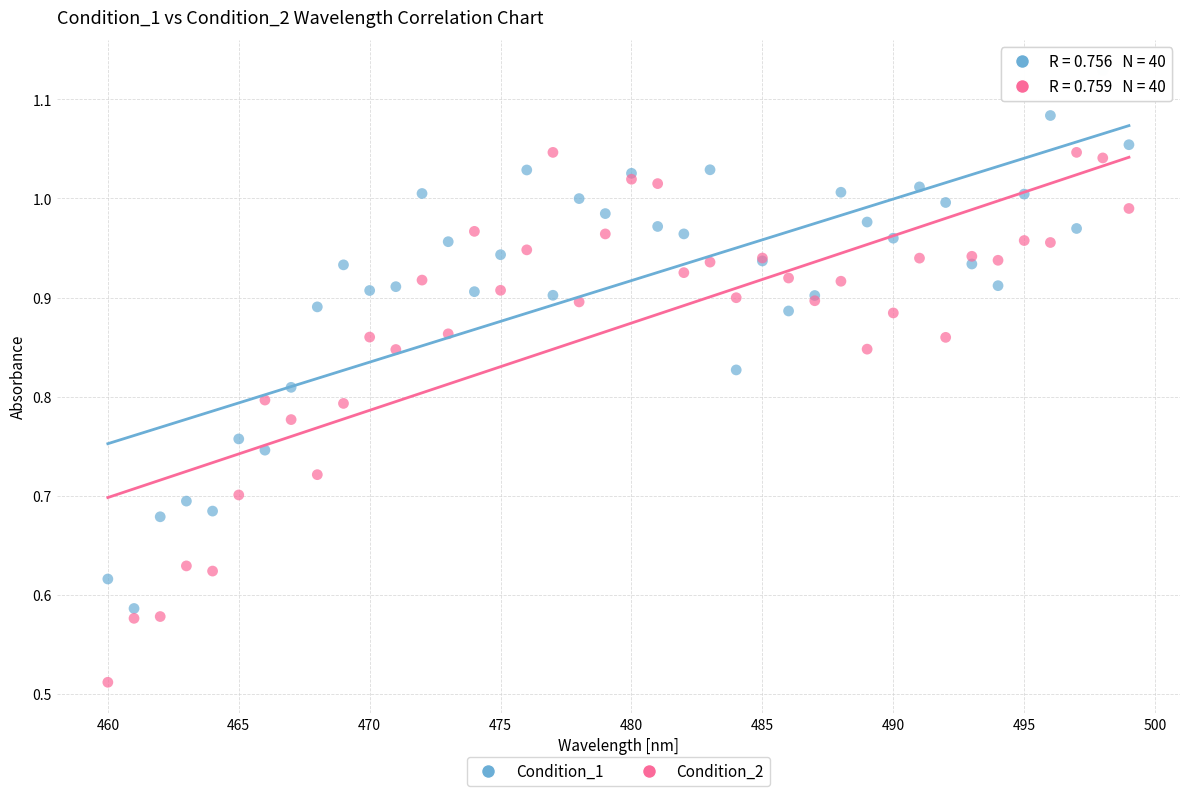

What is the X range (max minus min) for the scatter plot?

39.0